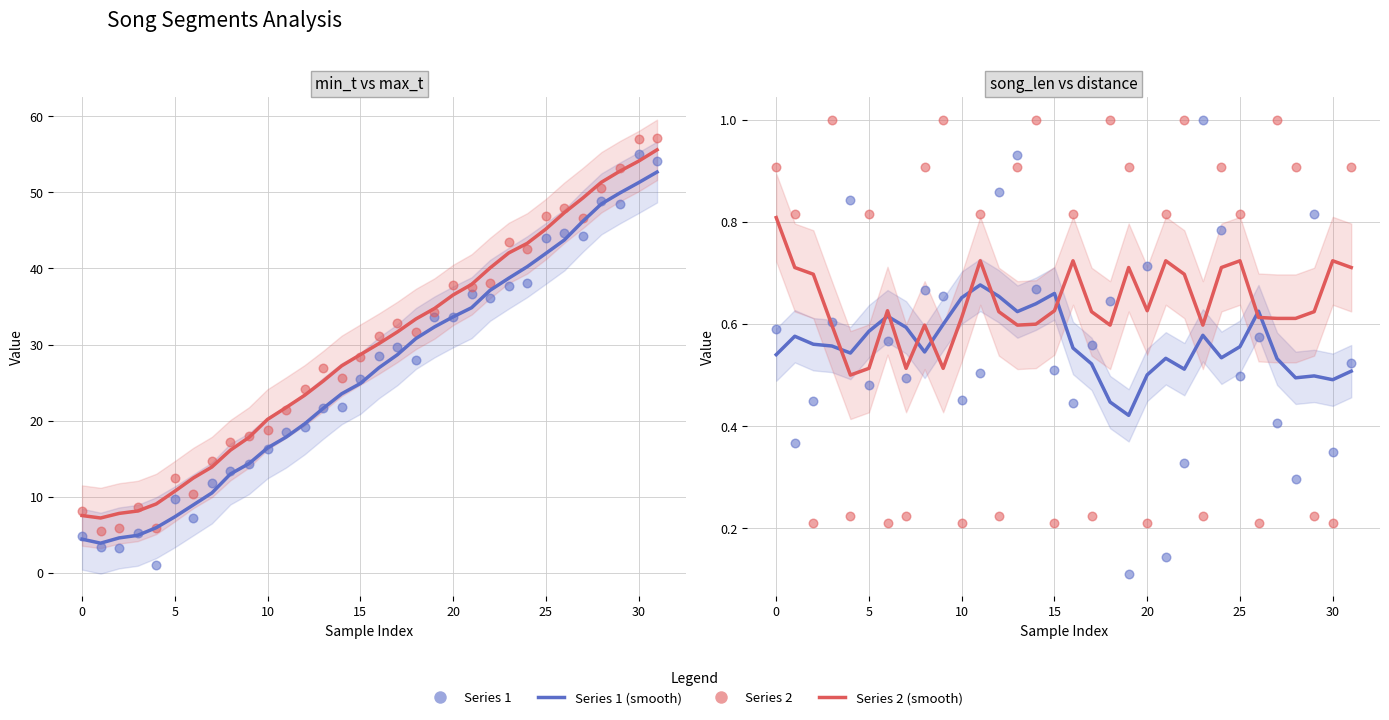

What is the total value across all series at 19?

68.2